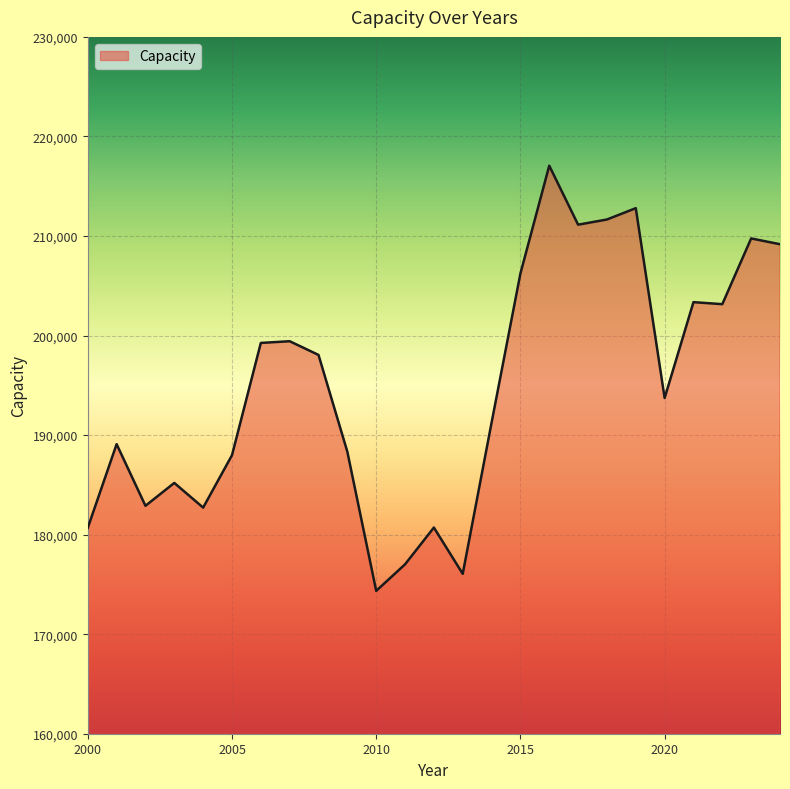

What is the greatest value displayed?

217059.2